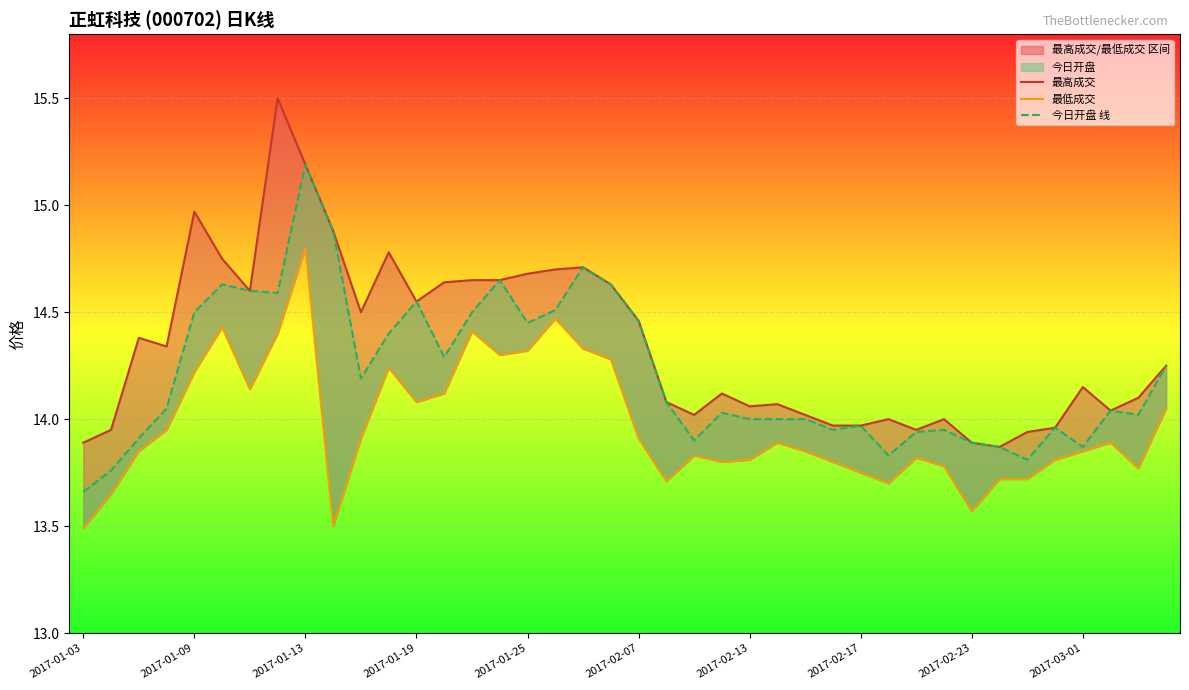

How many data points in 最高成交 are above 14?

29